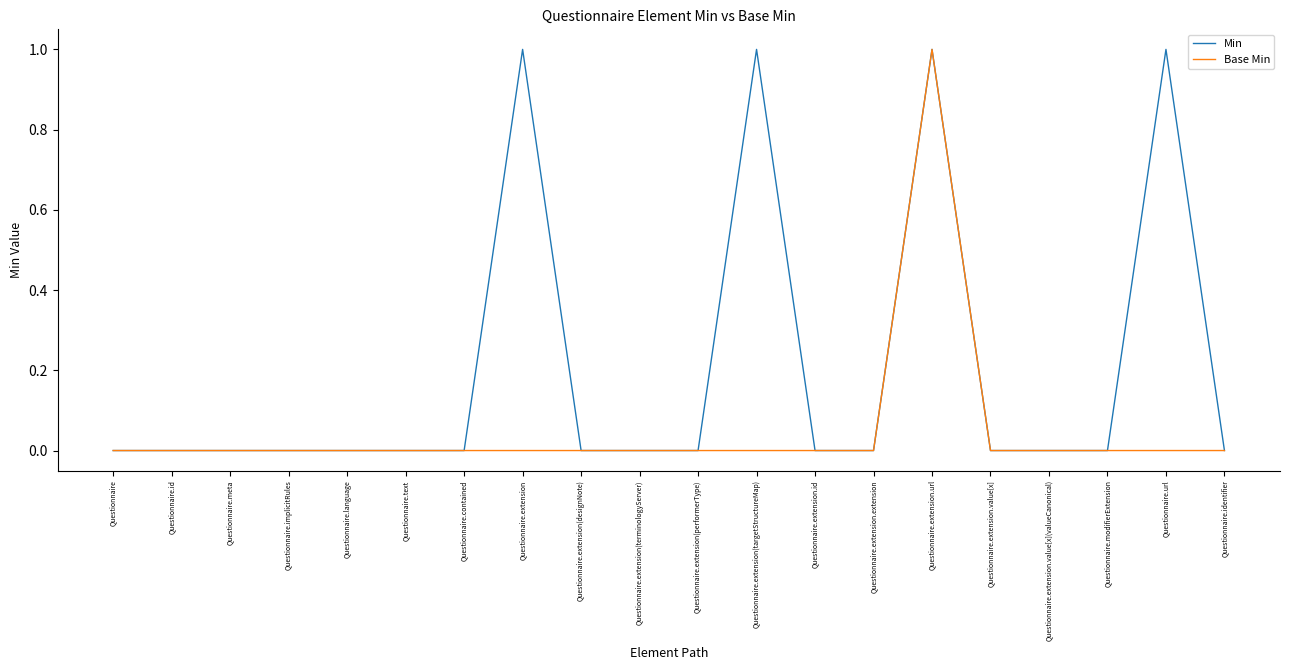

List the series in order of their overall mean, lowest first.

Base Min, Min